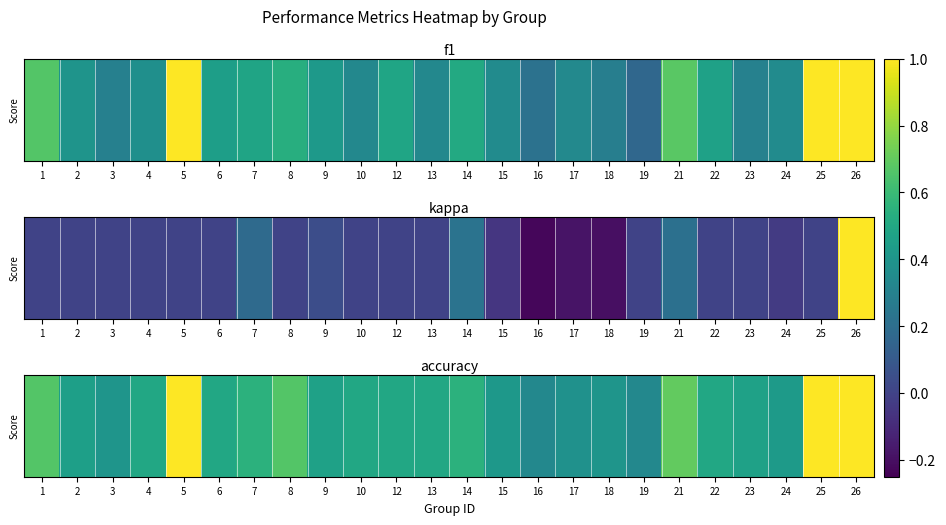

What is the change in value from 10 to 14?

+0.1